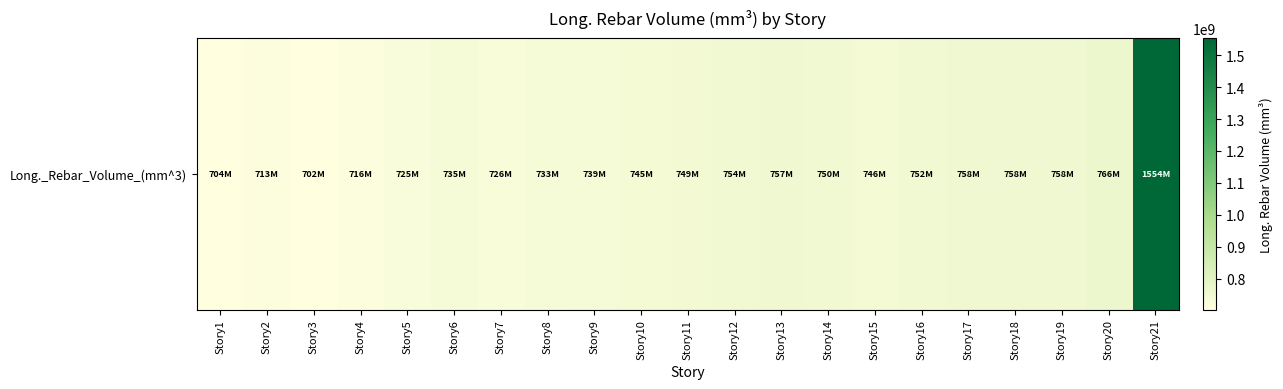

How many data points are less than 745526975?

10